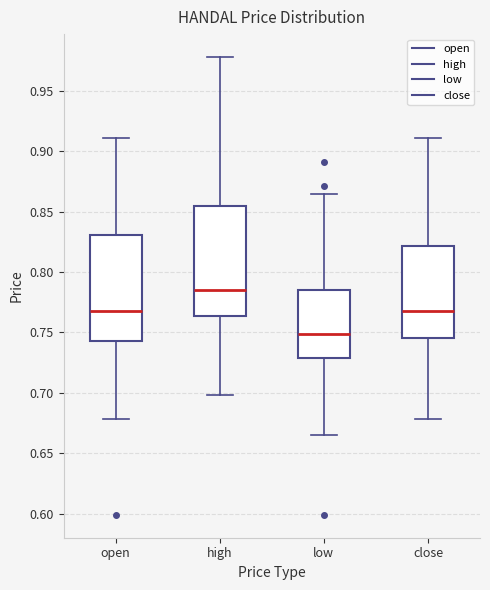

Reading left to right, read every box against the y-axis: the position of its median line, the range the box covers, and the ends of its whiskers. The values are not printed on the chart, so give them approximately, as read against the axis.

open: median 0.770, box 0.745 to 0.830, whiskers 0.680 to 0.910
high: median 0.785, box 0.765 to 0.855, whiskers 0.700 to 0.980
low: median 0.750, box 0.730 to 0.785, whiskers 0.665 to 0.865
close: median 0.770, box 0.745 to 0.820, whiskers 0.680 to 0.910